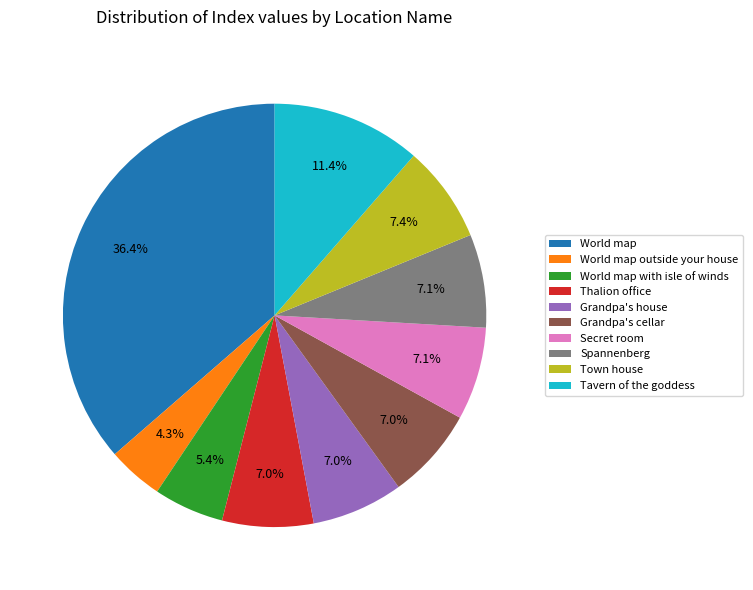

What is the smallest slice in the pie chart?

World map outside your house